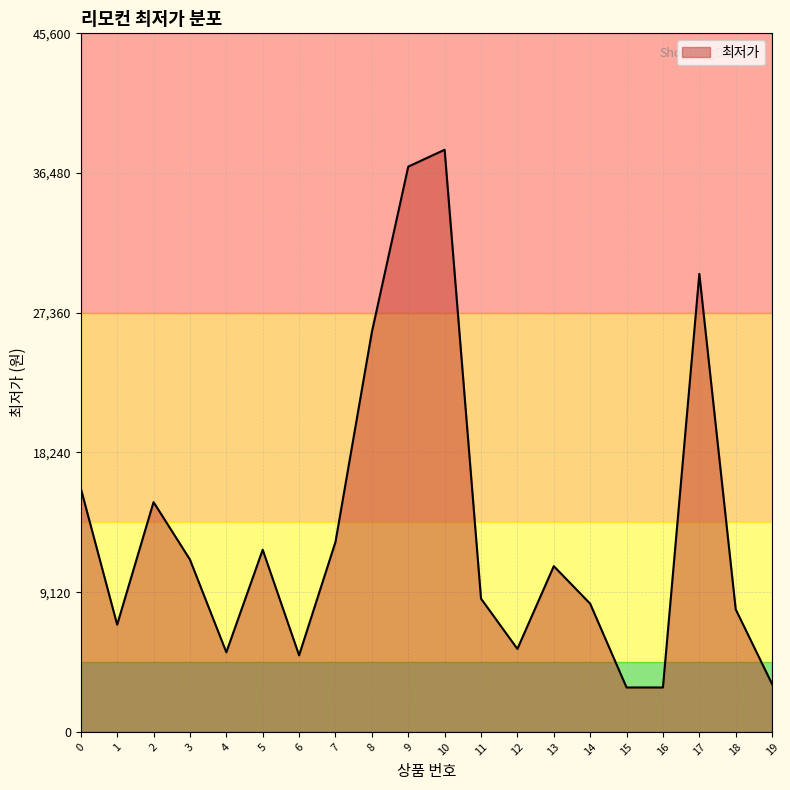

Approximately how many times larger is the value at 0 compared to 15?

5.5